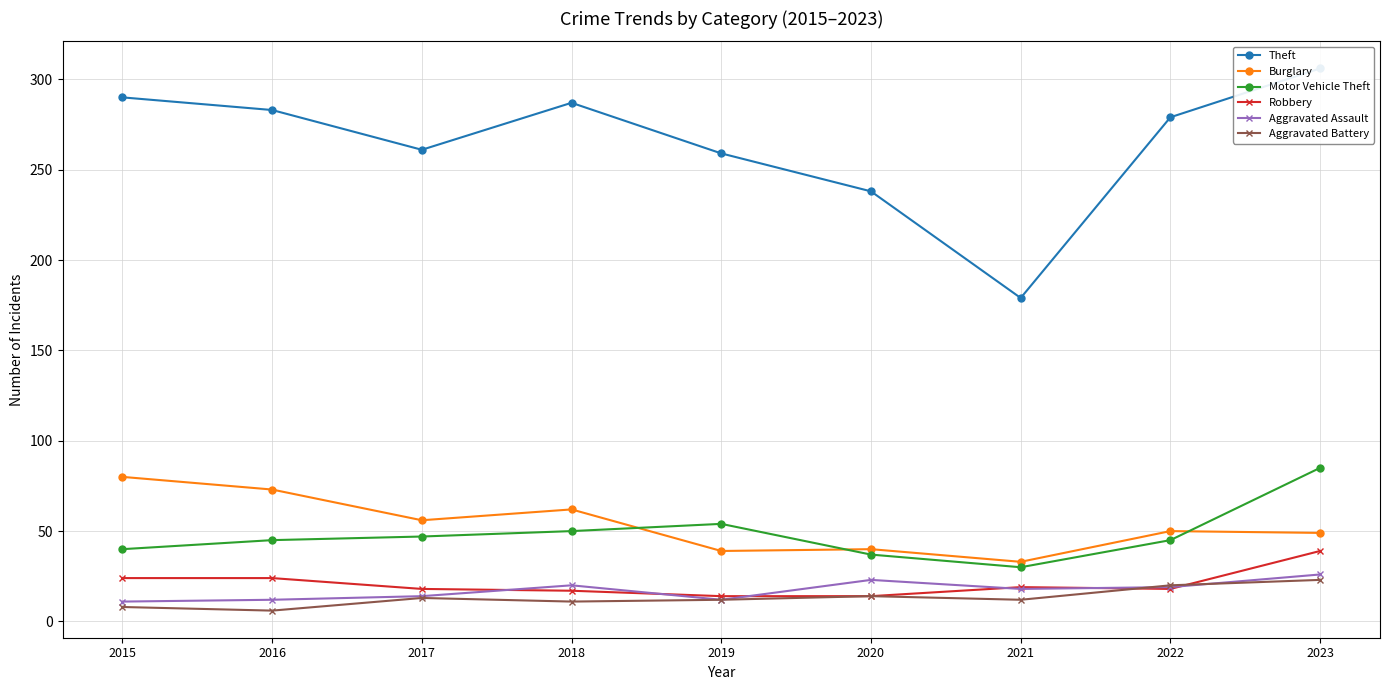

True or false: Theft and Motor Vehicle Theft intersect in this chart.

False